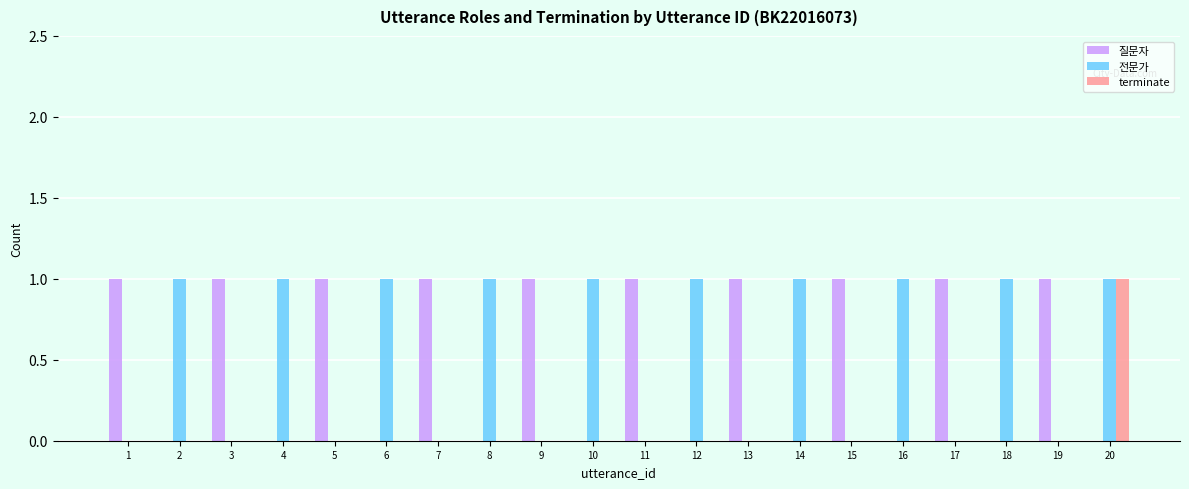

At which category is the sum across all series the highest?

20